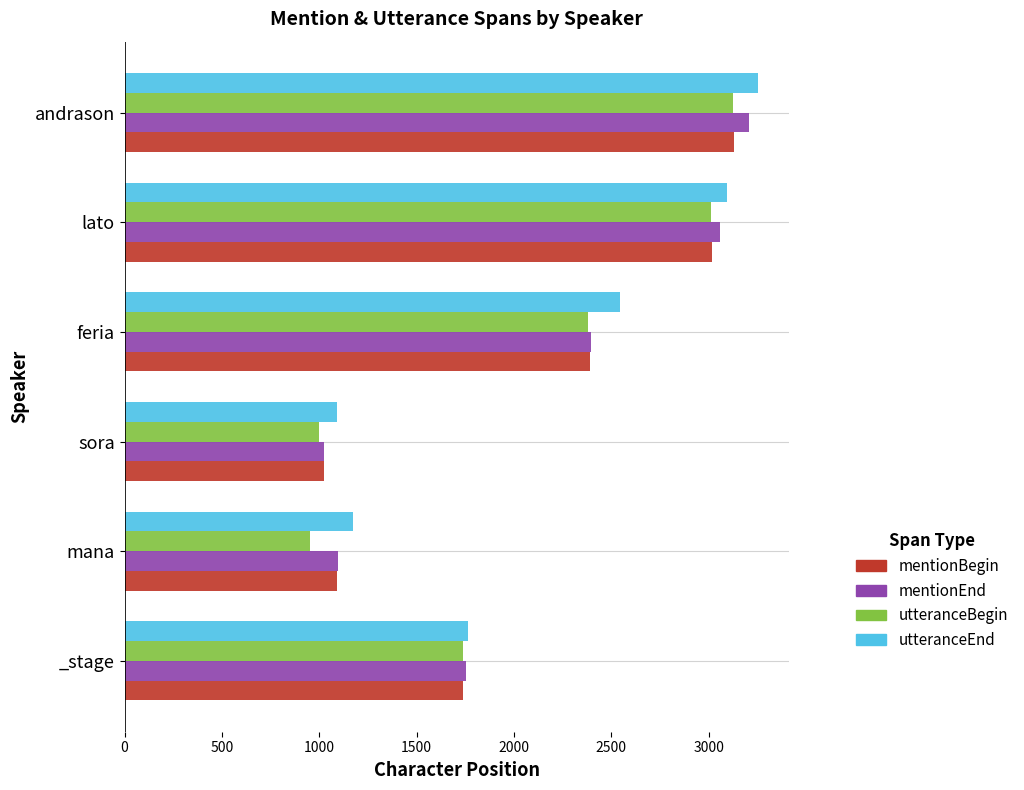

How many values in the utteranceEnd series are below 2546?

3